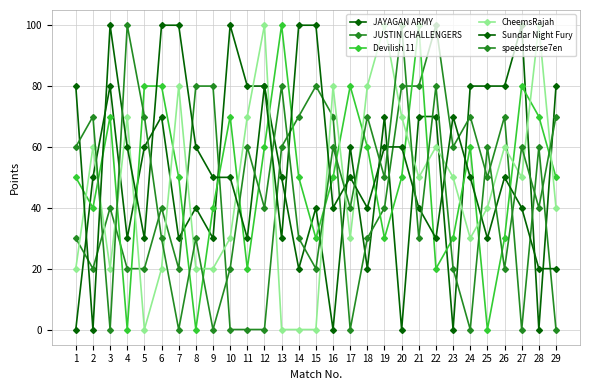

At which category does CheemsRajah reach its first local peak?

2